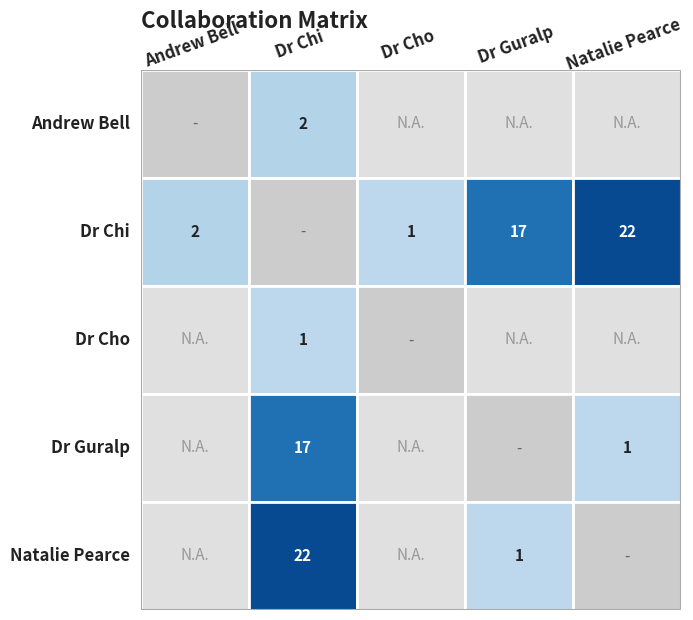

Which series has the widest spread of values?

Dr Chi